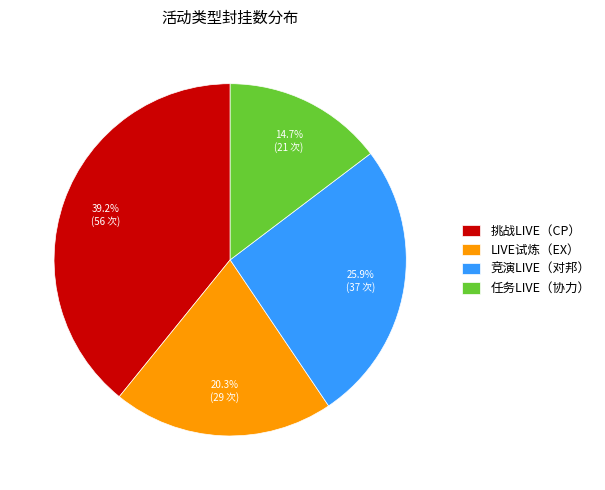

What is the total percentage of 任务LIVE（协力） and LIVE试炼（EX）?

35.0%